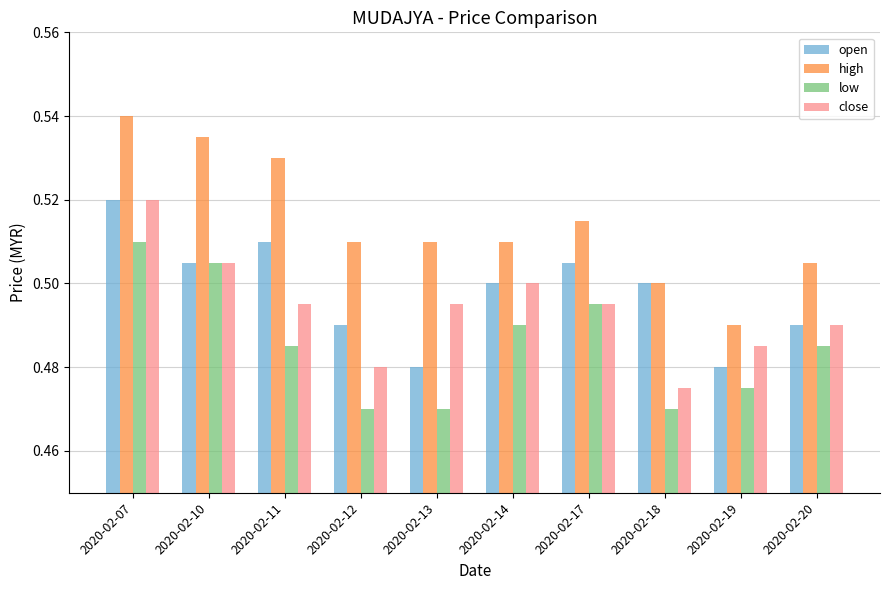

The value of open at 2020-02-17 is 0.5. True or false?

True